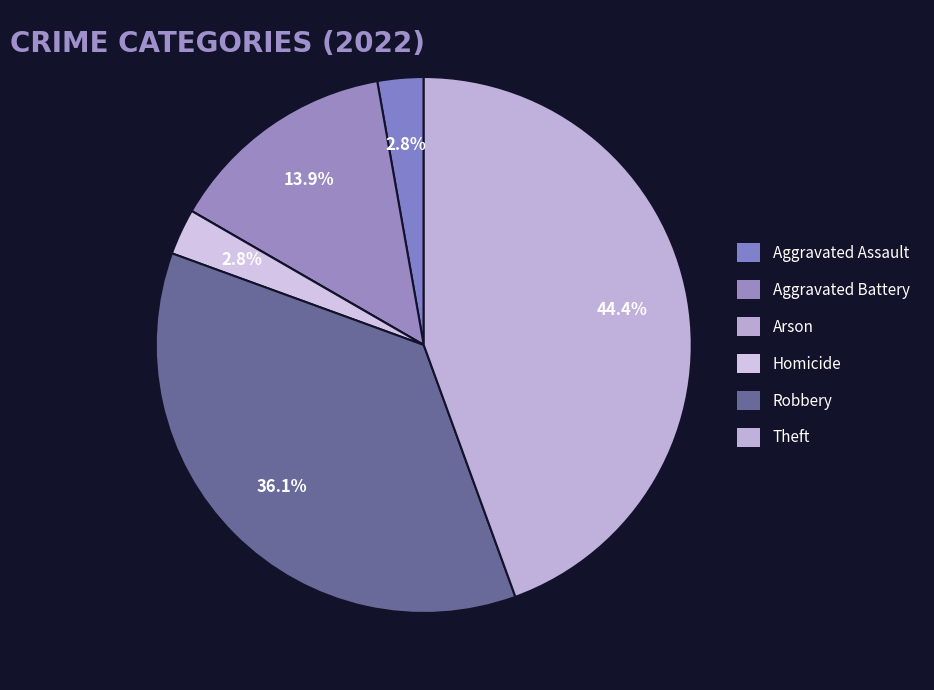

To the nearest percent, what portion does Aggravated Assault represent?

3%